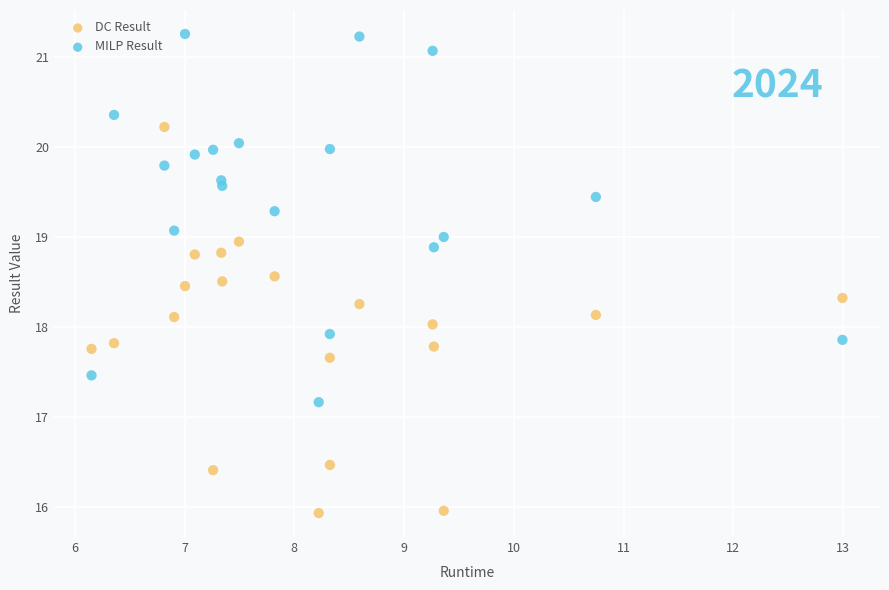

Which series reaches the minimum Y coordinate?

DC Result